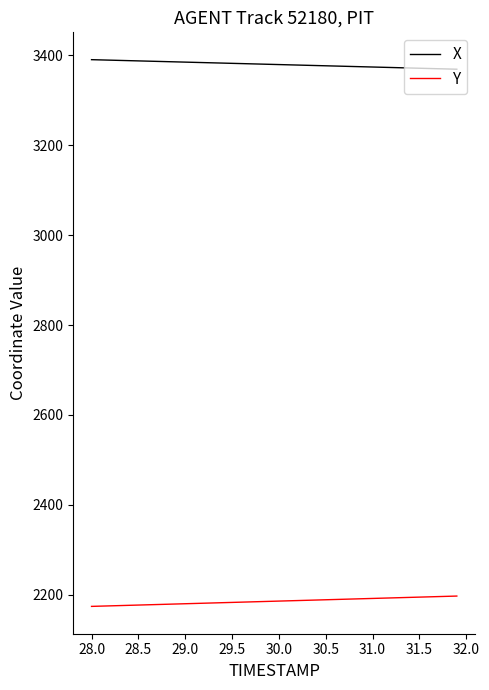

True or false: X and Y cross at least once.

False